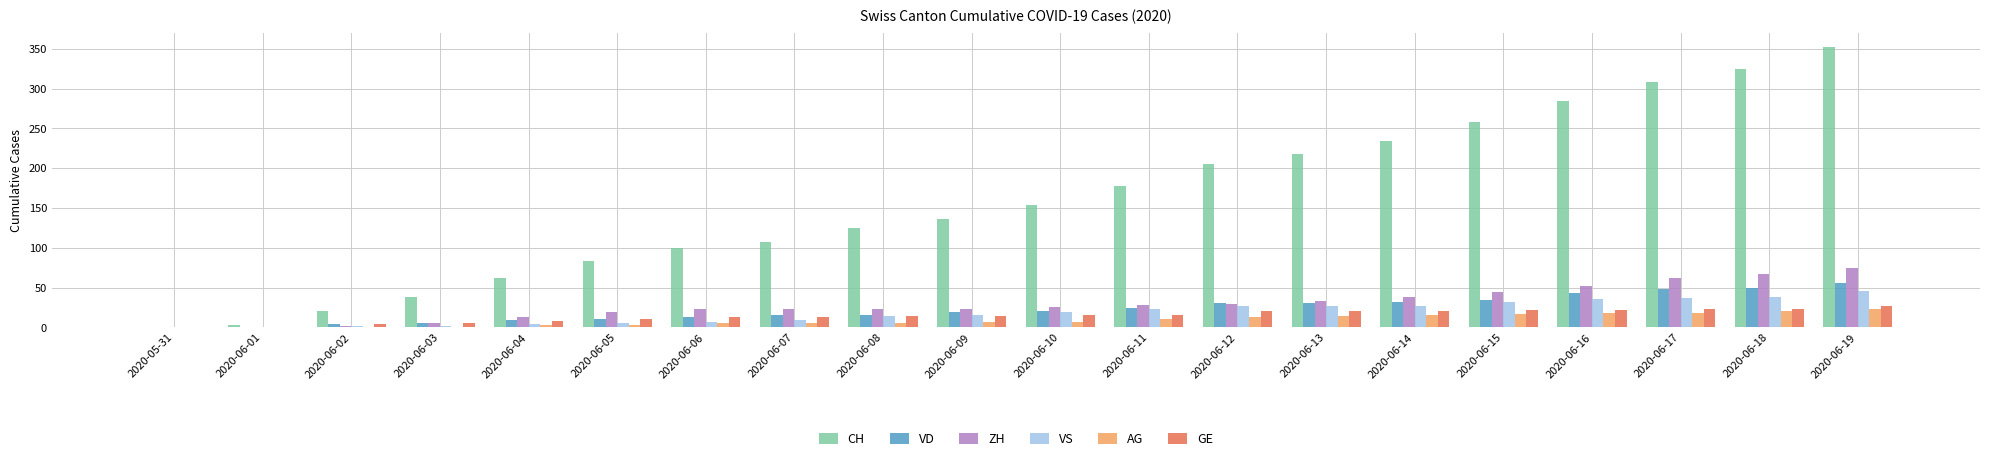

At which label does VS reach its peak?

2020-06-19